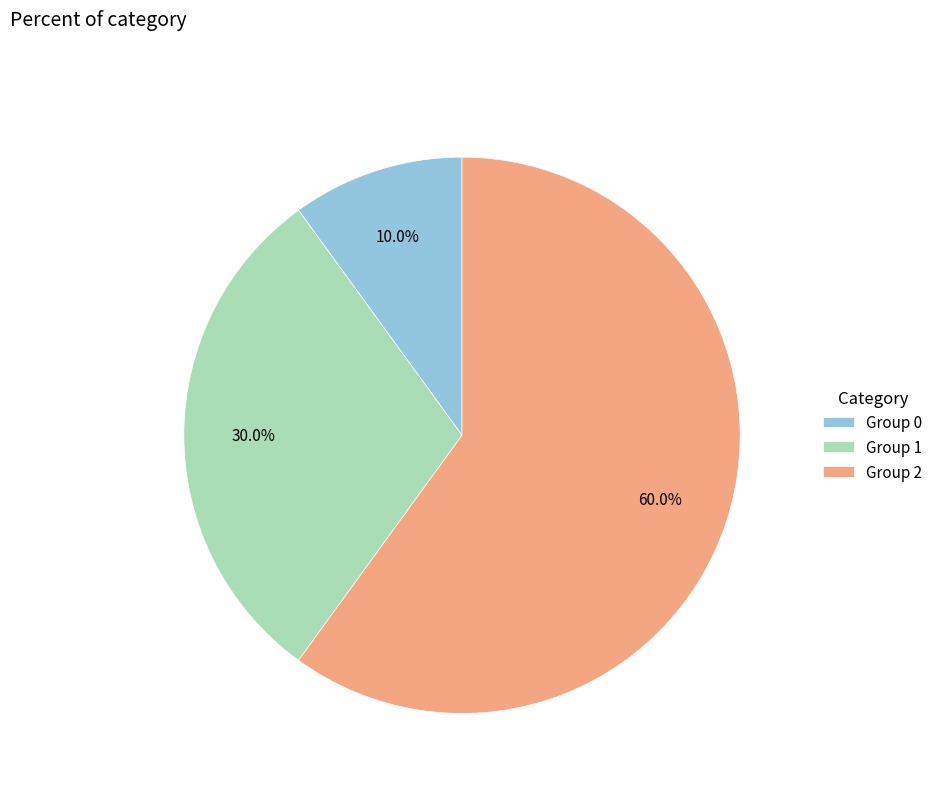

Do Group 2 and Group 1 together represent more than half of the pie?

Yes